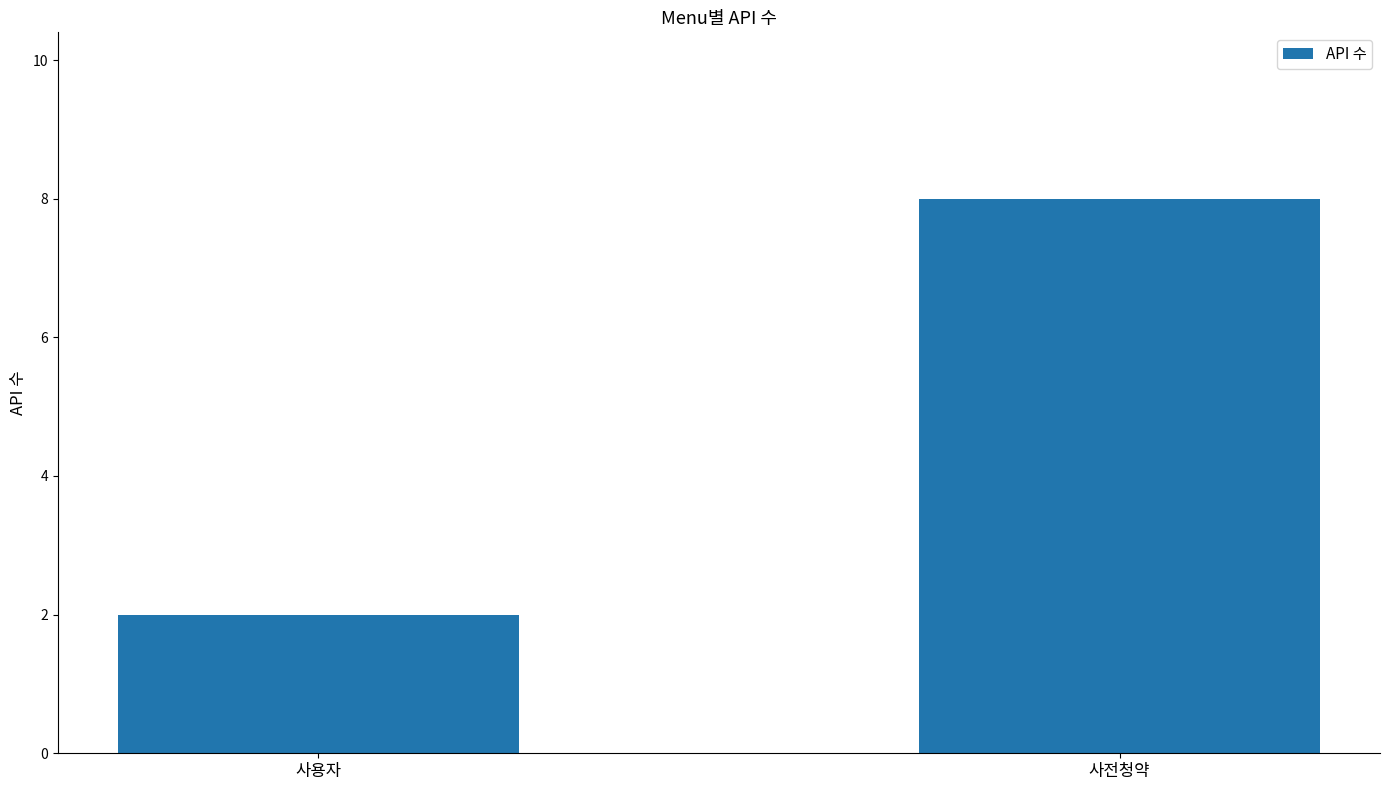

What is the difference between the values at 사용자 and 사전청약?

6